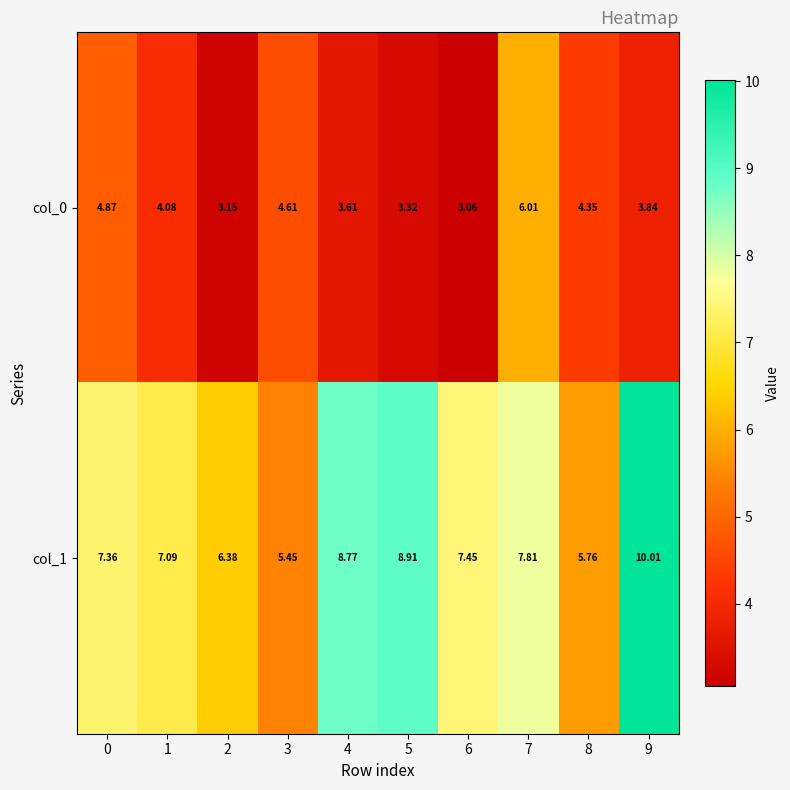

How many values in the col_1 series are below 7?

3